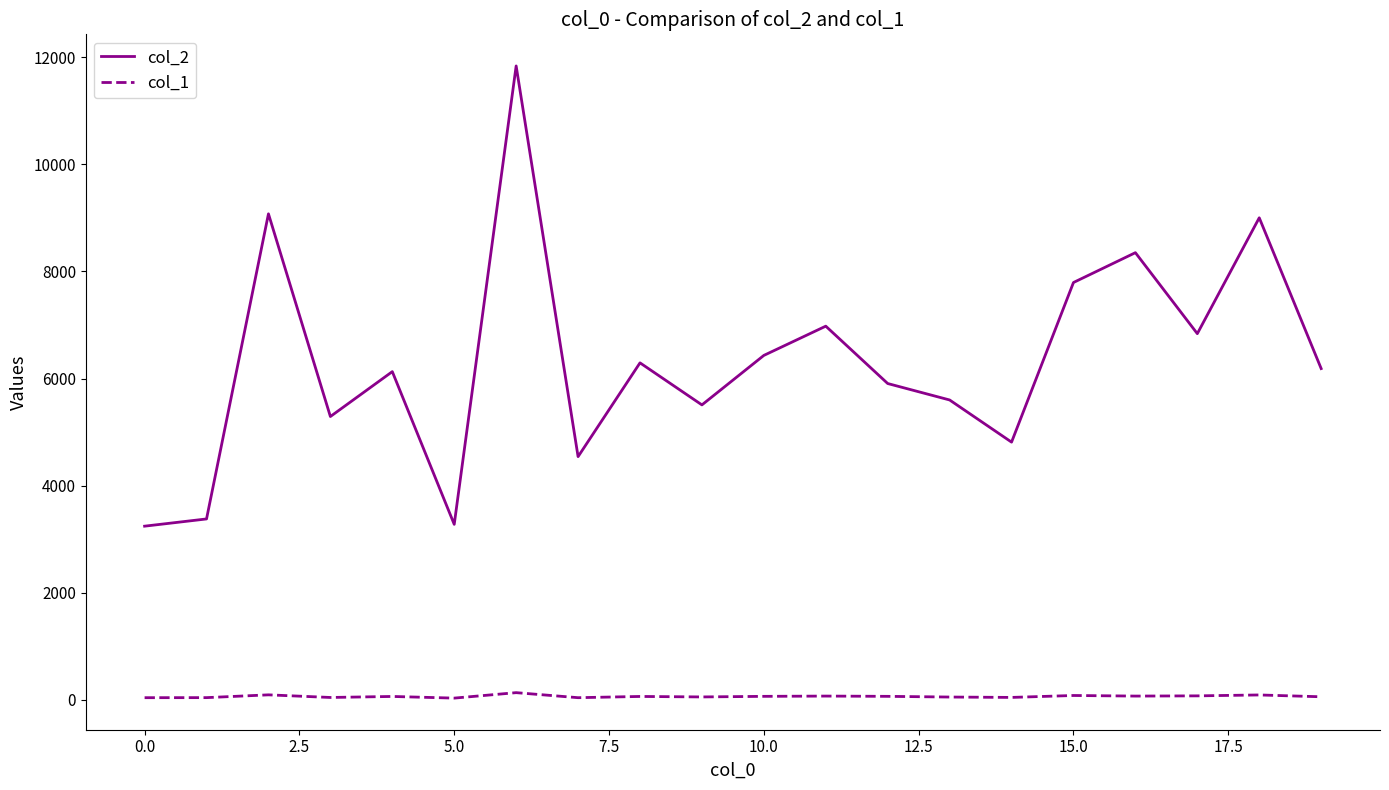

What is the difference between the maximum and second lowest values in the col_1 series?

94